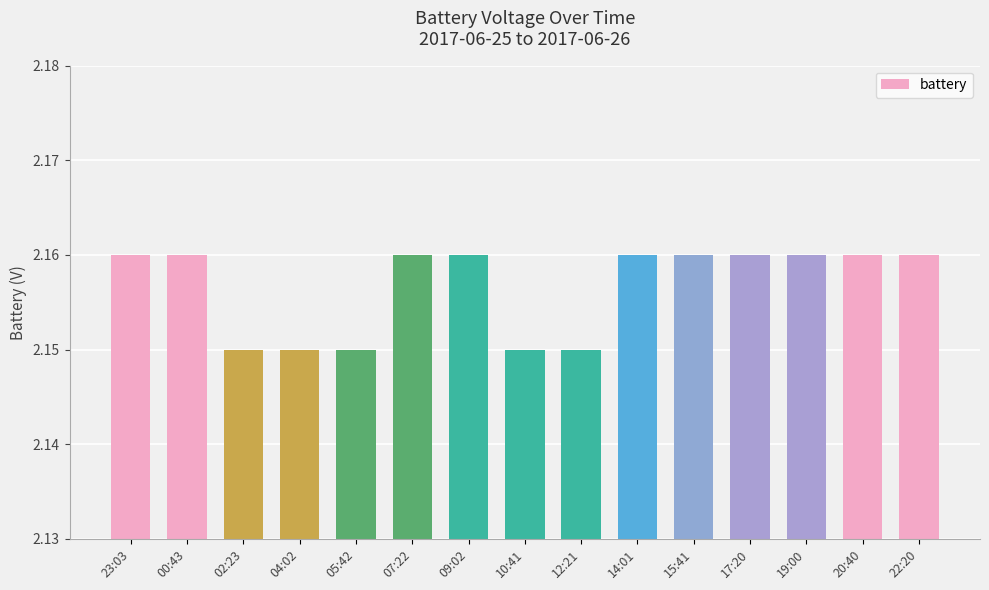

What is the sum of the values at 17:20 and 22:20?

4.3